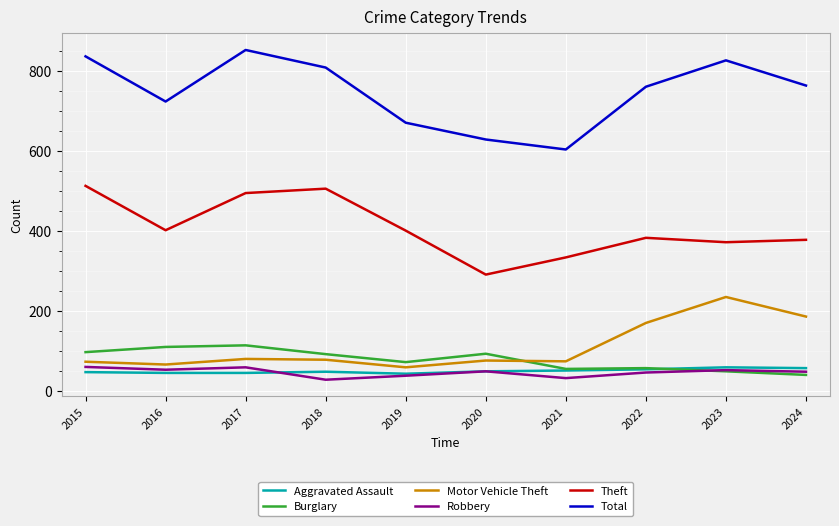

Which series changed the most between 2016 and 2019?

Total